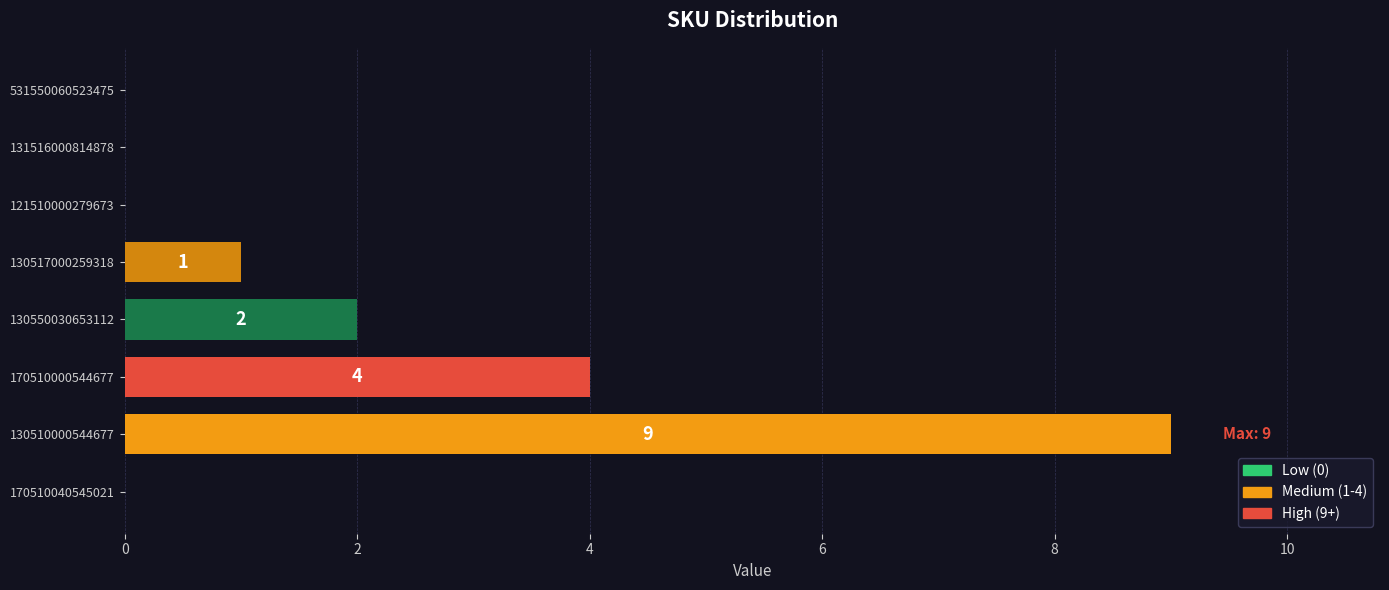

What is the maximum value shown in the chart?

9